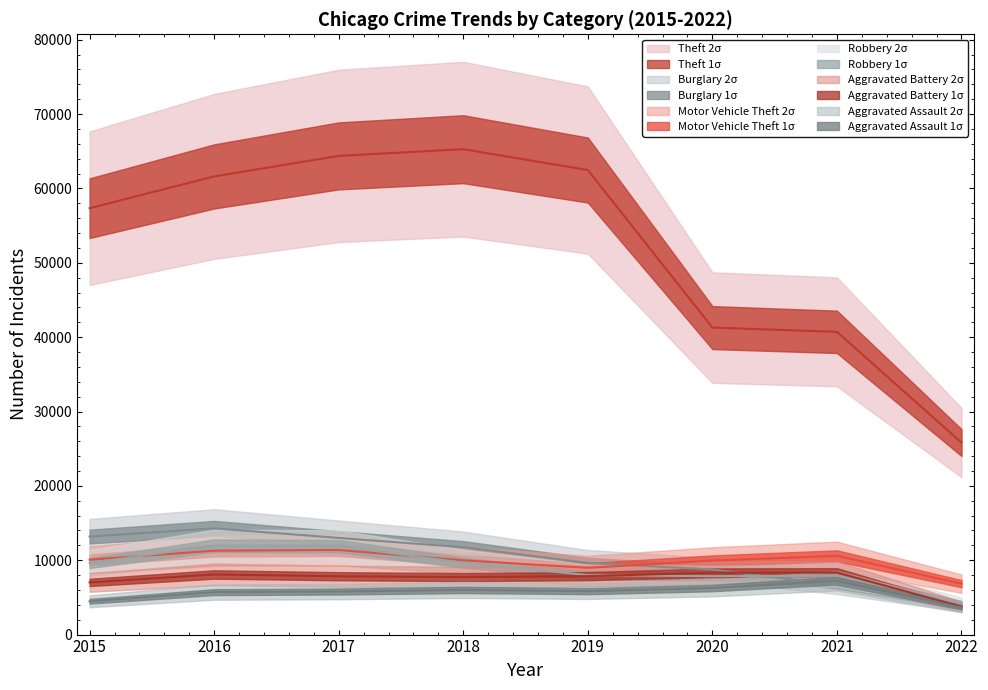

What is the maximum value shown in the chart?

65281